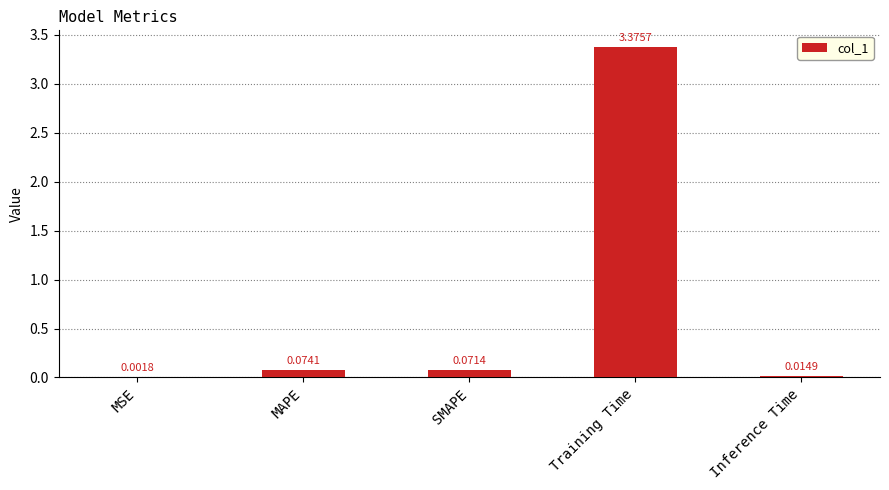

Count the number of data series in this chart.

1